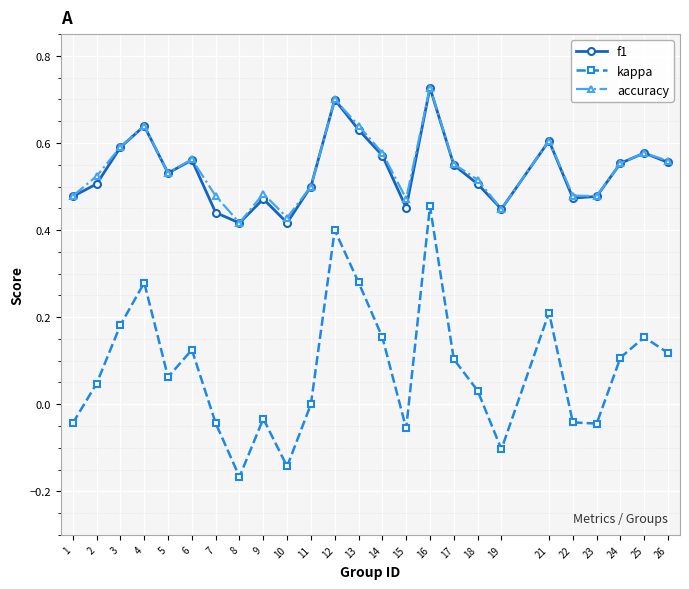

True or false: accuracy and kappa intersect in this chart.

False